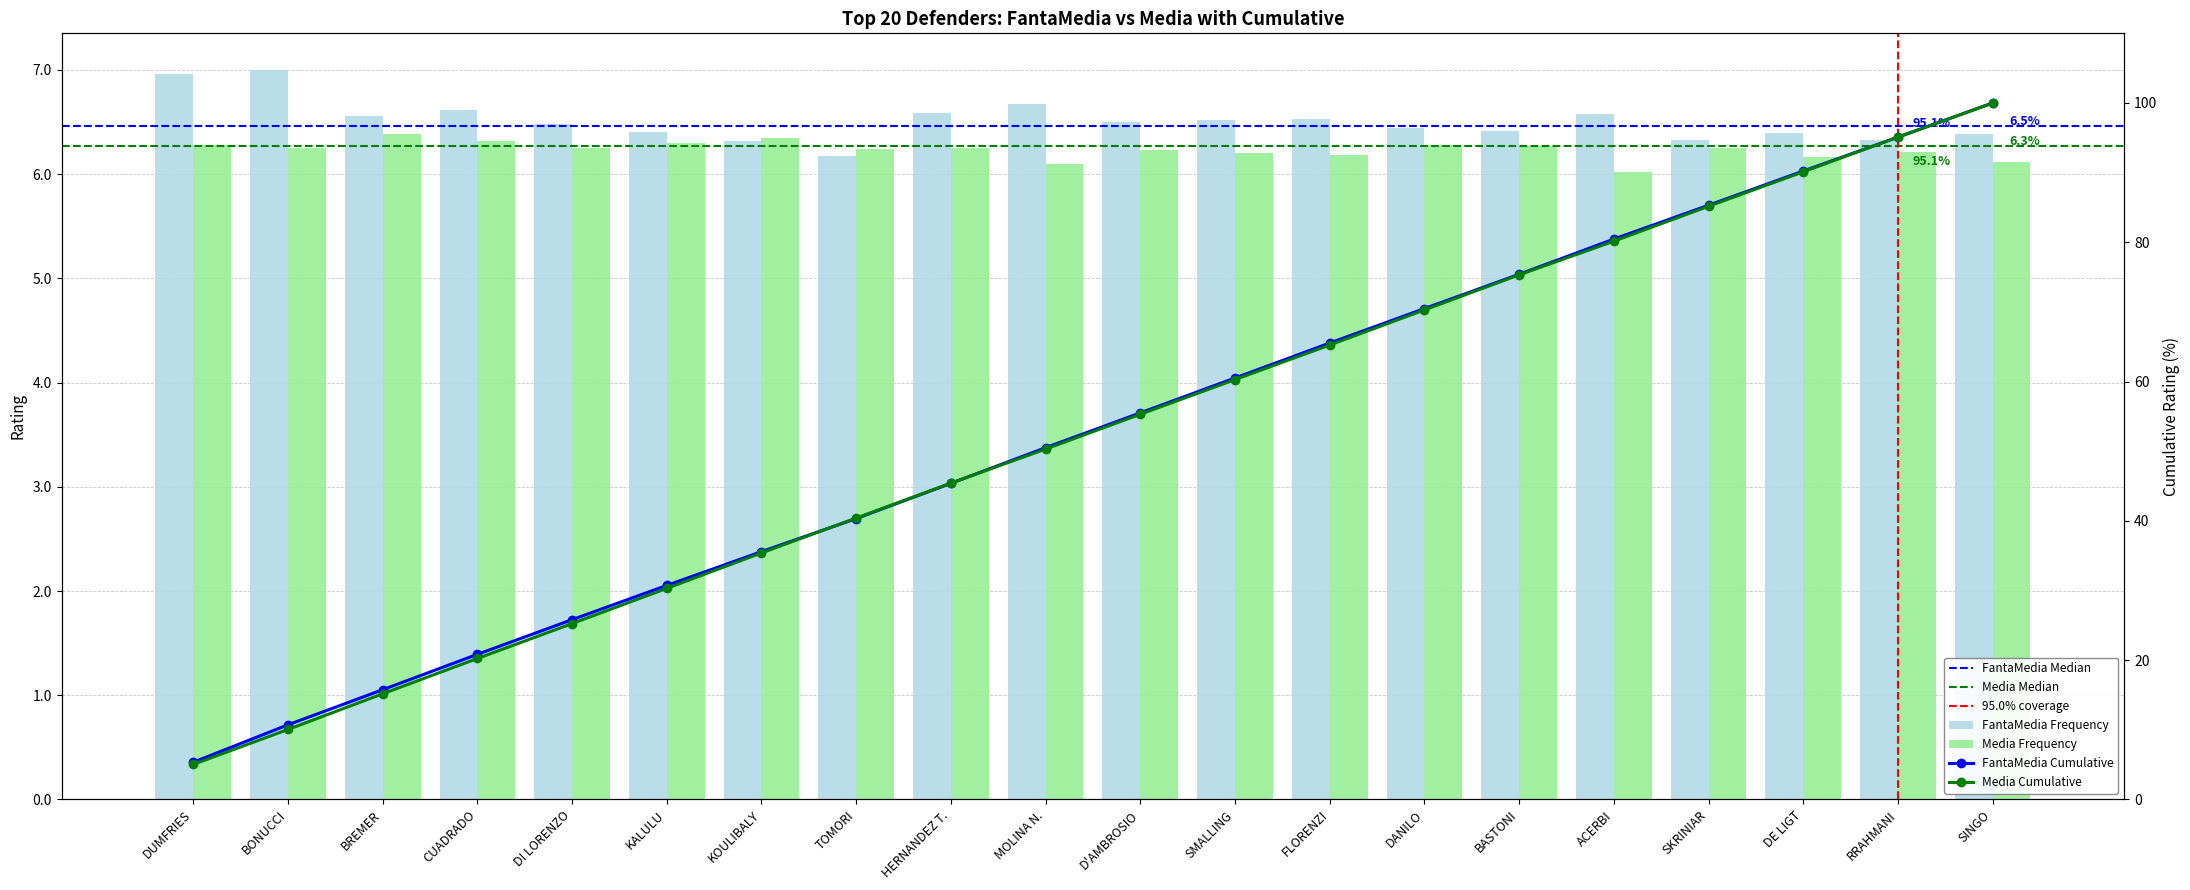

What is the sum of all FantaMedia values?

130.2